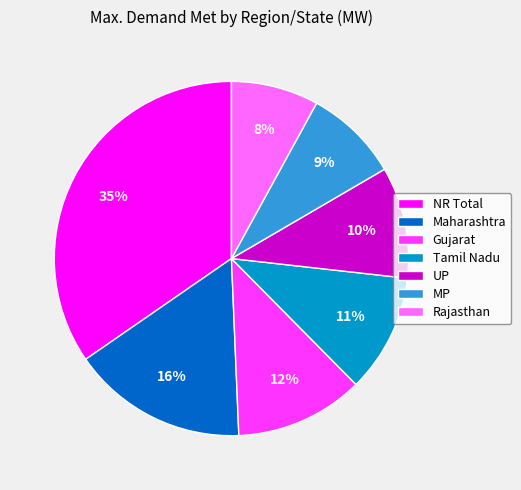

What percentage is the NR Total slice, to the nearest percent?

35%